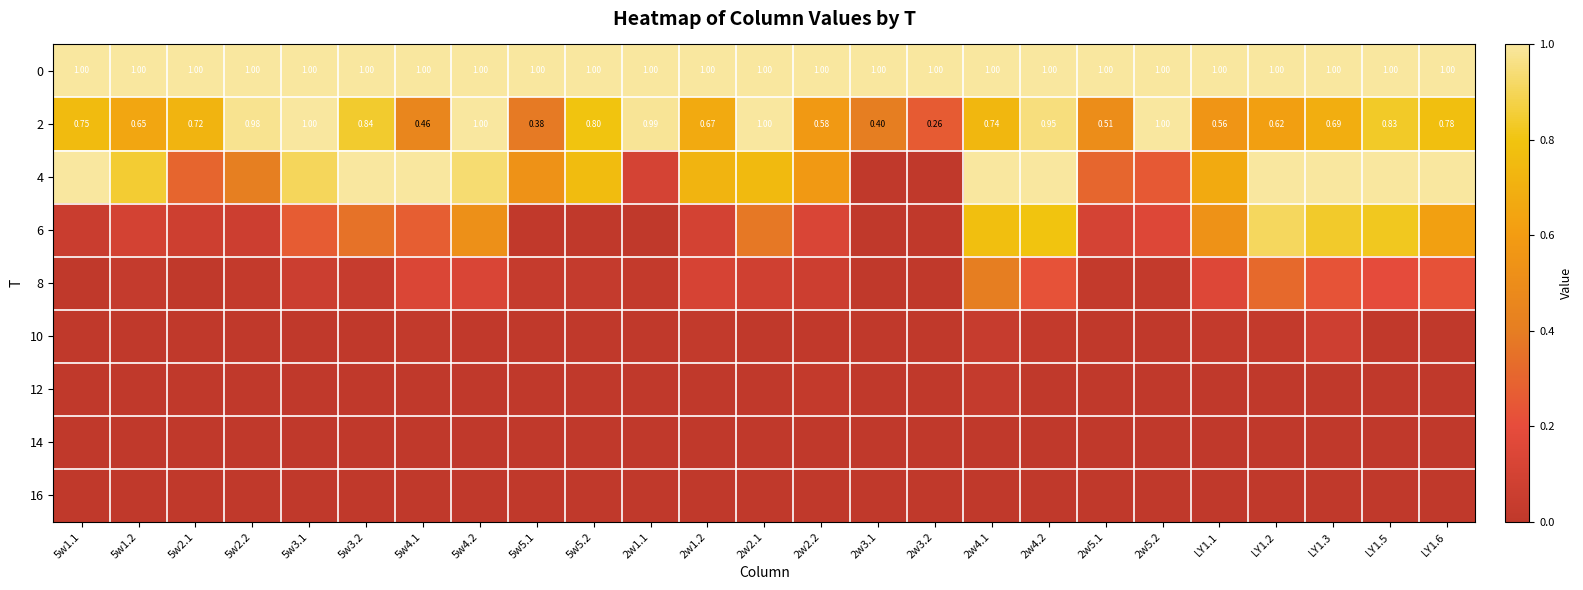

What is the total value across all series at 5w1.2?

2.6